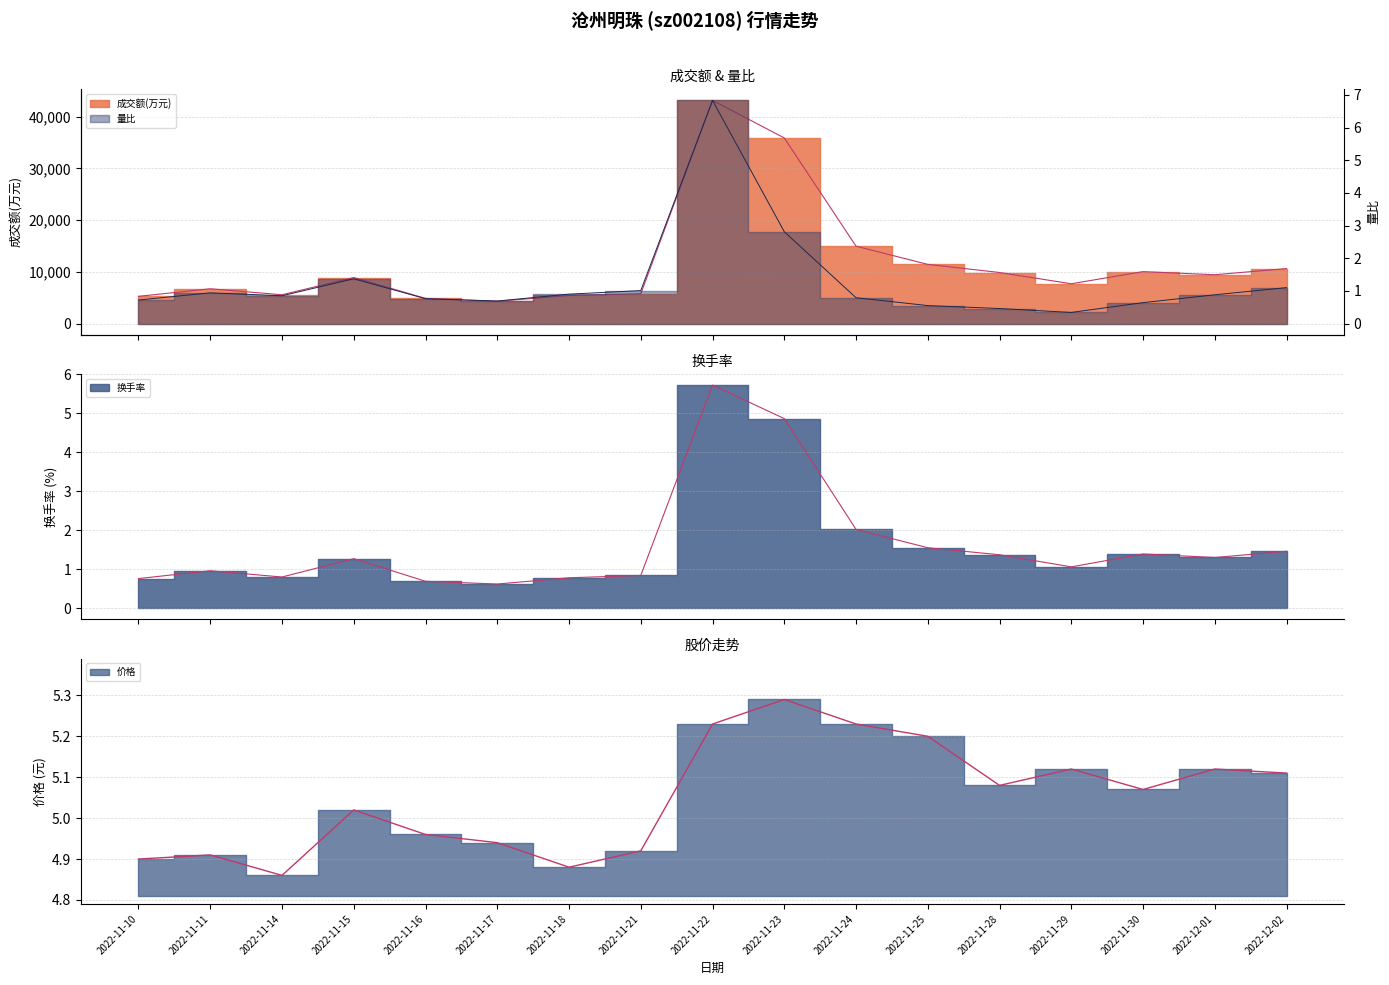

At how many categories does at least one series exceed 10401?

5